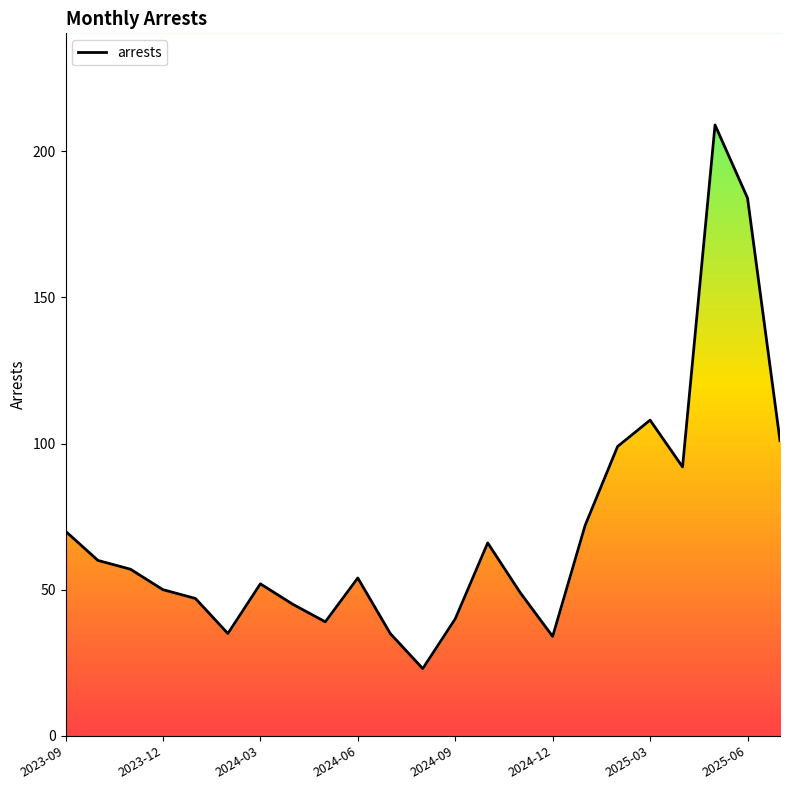

Reading left to right, extract all data points from this chart.

70	60	57	50	47	35	52	45	39	54	35	23	40	66	49	34	72	99	108	92	209	184	101